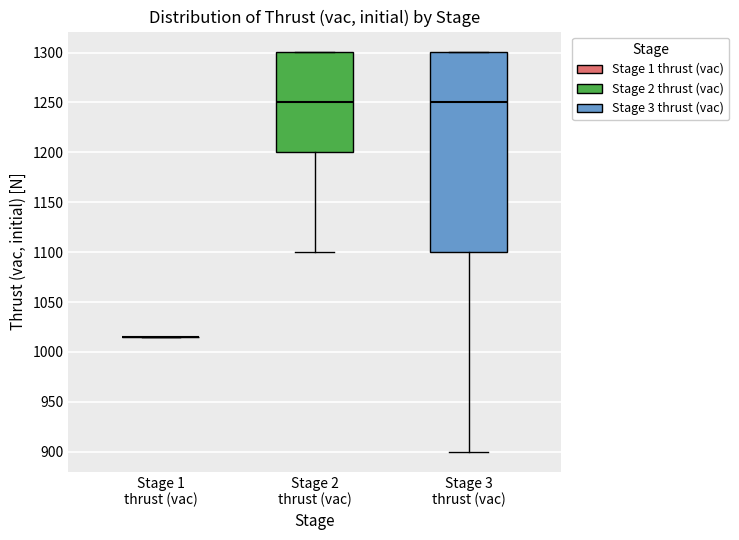

Reading left to right, read every box against the y-axis: the position of its median line, the range the box covers, and the ends of its whiskers. The values are not printed on the chart, so give them approximately, as read against the axis.

Stage 1 thrust (vac): box collapsed to a line at 1015, whiskers 1015 to 1015
Stage 2 thrust (vac): median 1250, box 1200 to 1300, whiskers 1100 to 1300
Stage 3 thrust (vac): median 1250, box 1100 to 1300, whiskers 900 to 1300